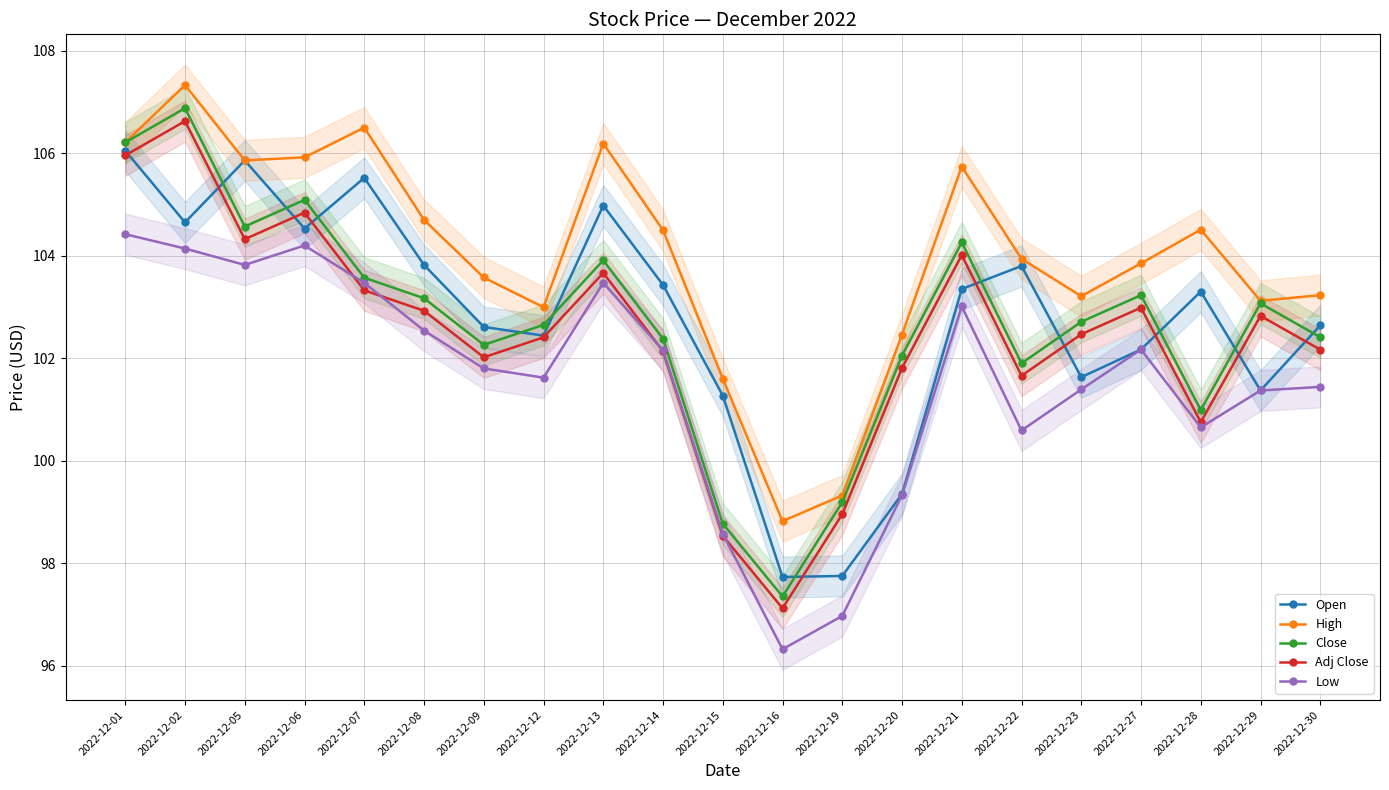

At 2022-12-02, list the series in order from smallest to largest.

Low, Open, Adj Close, Close, High